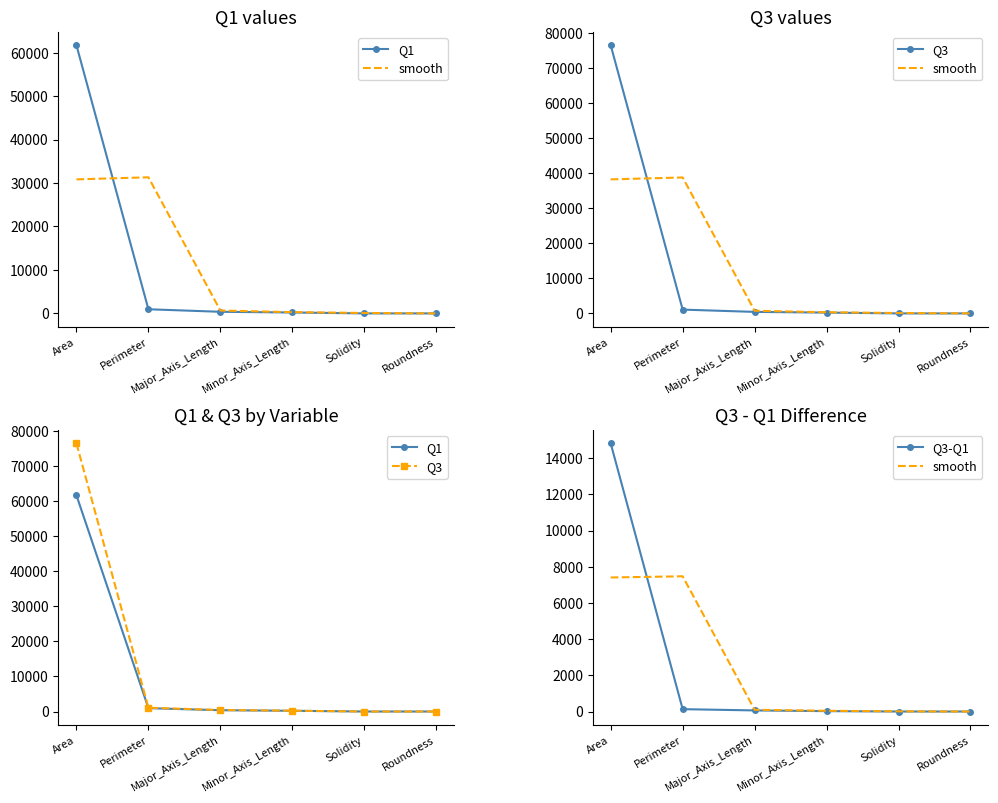

How many data points in Q1 are less than 373?

3